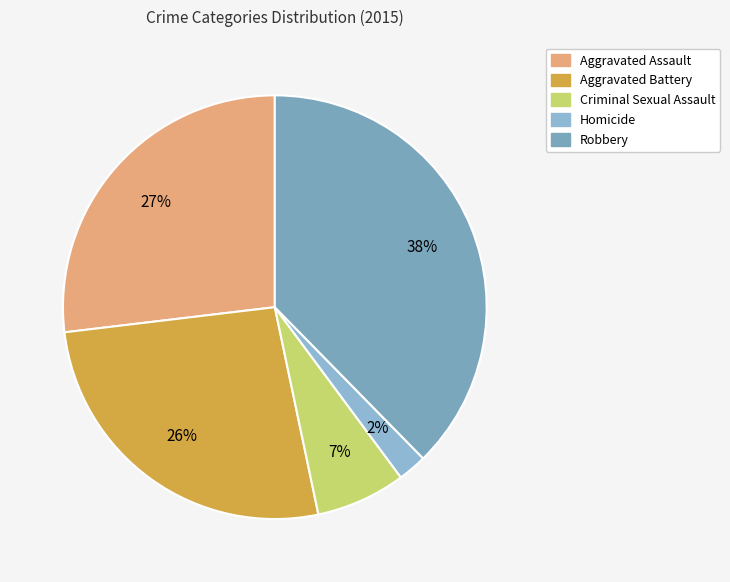

What is the total percentage of Criminal Sexual Assault and Robbery?

44.5%